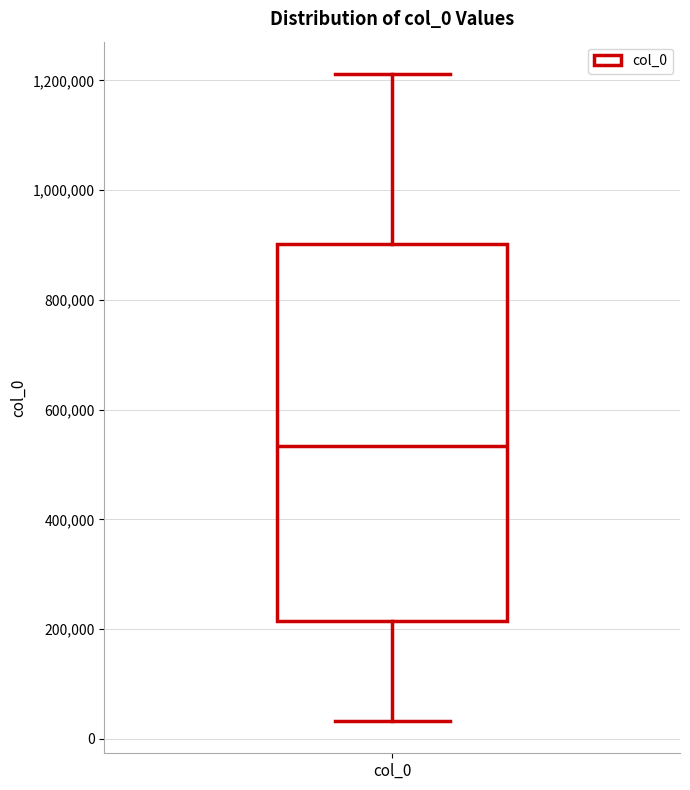

Transcribe this box plot: give where the median line is, the range the box spans, and where the two whiskers end, as read against the y-axis. The values are not printed on the chart, so give them approximately, as read against the axis.

median 540000, box 220000 to 900000, whiskers 40000 to 1220000